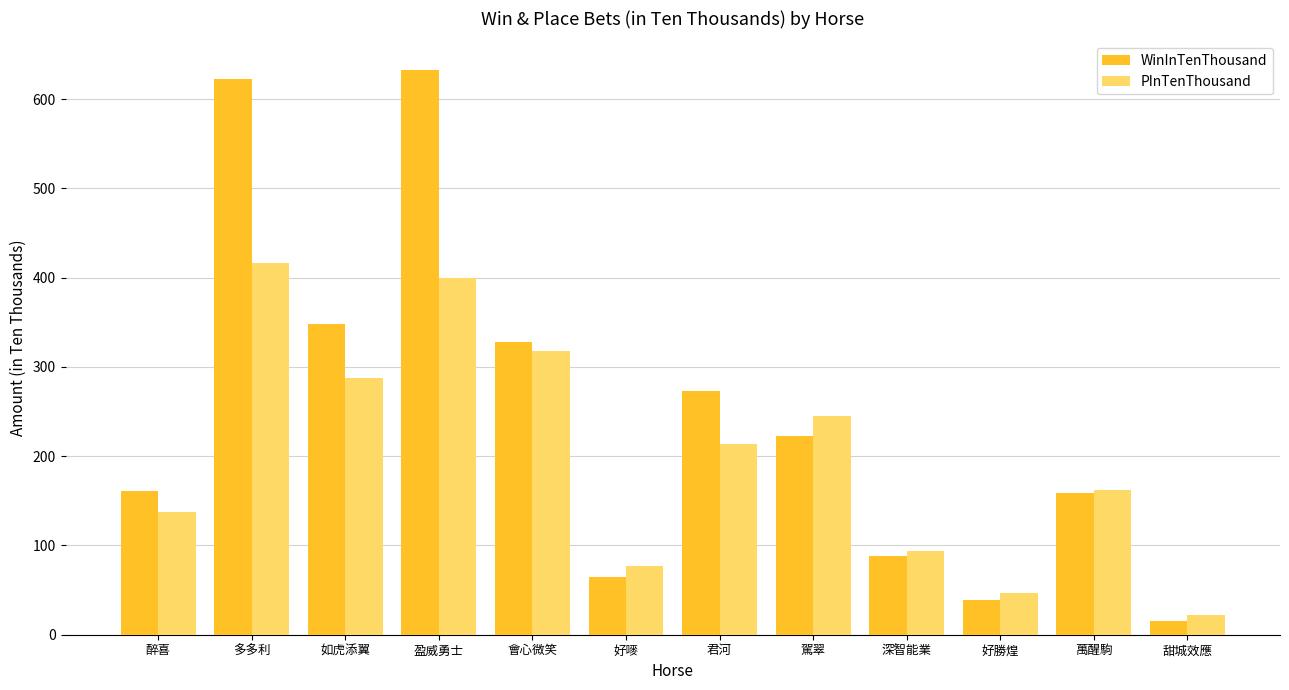

What is the greatest value displayed?

633